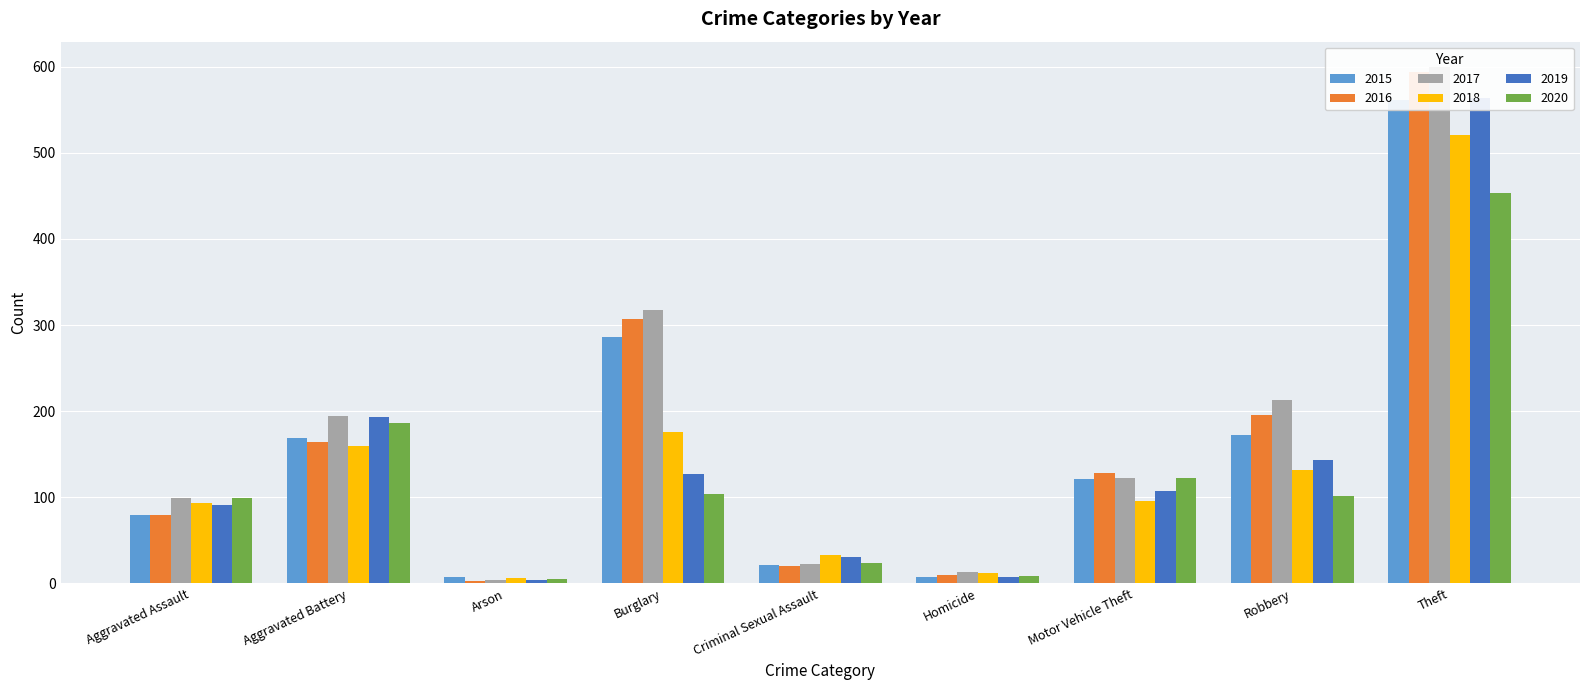

How many data points does each series have?

9